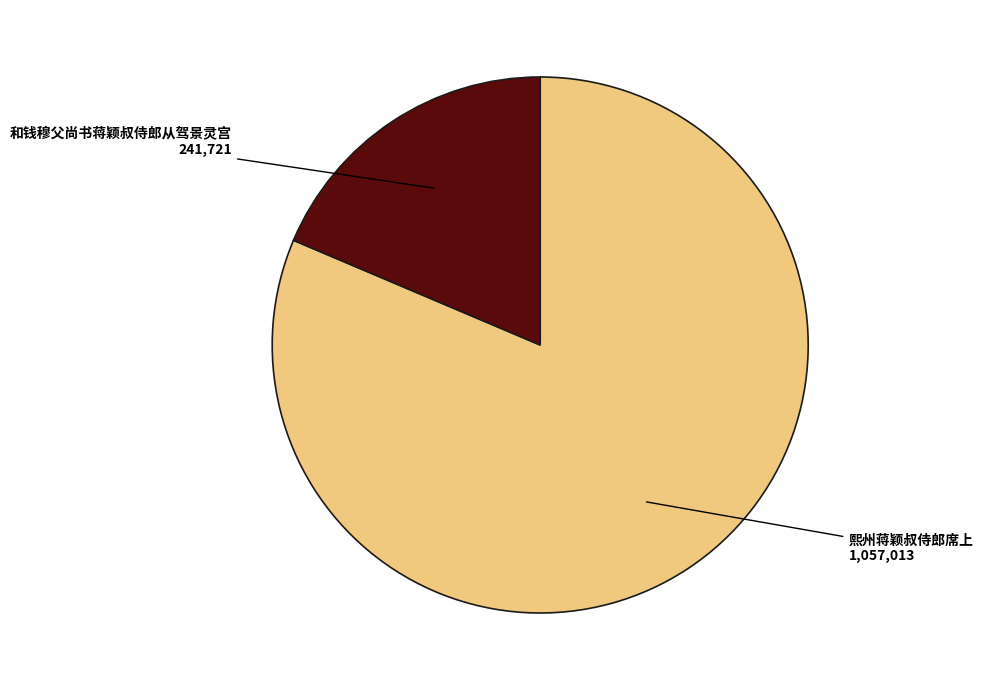

The 和钱穆父尚书蒋颖叔侍郎从驾景灵宫 slice represents 19% of the pie. True or false?

True